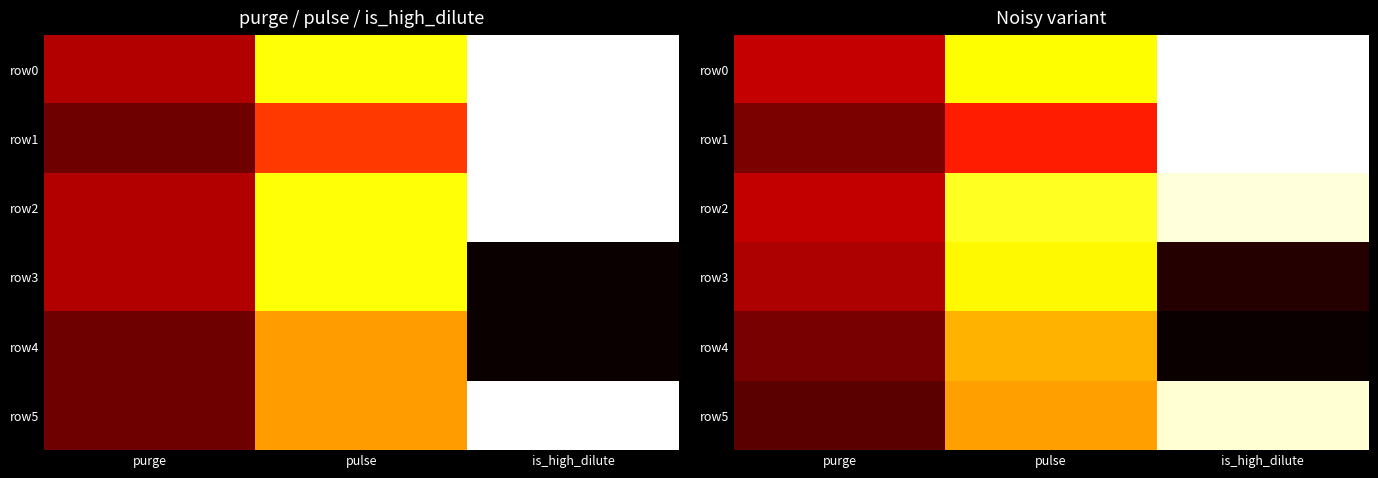

Rank the series by their maximum value, from lowest to highest.

row4, row3, row5, row2, row0, row1